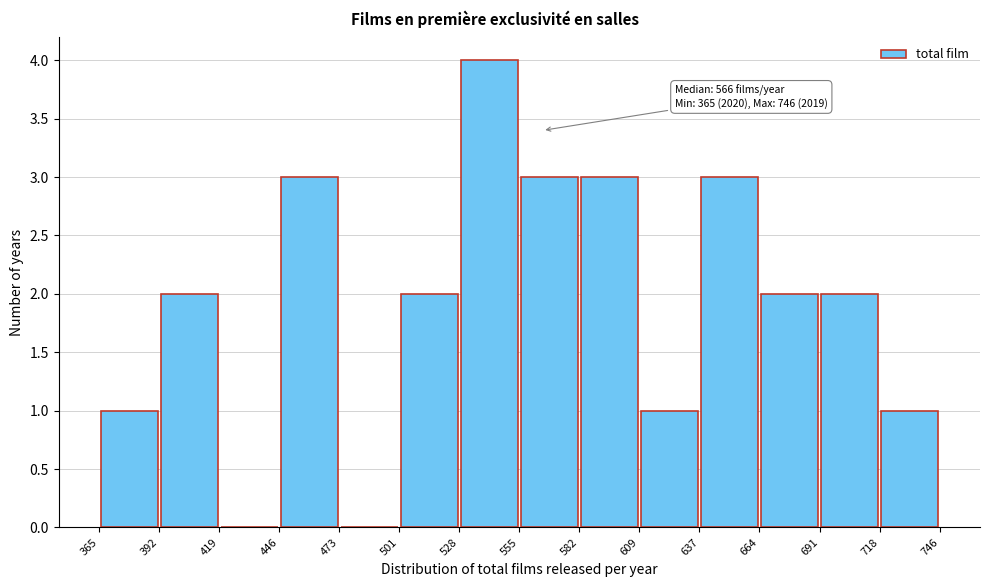

Over which range of the x-axis is the bar tallest?

528 to 555